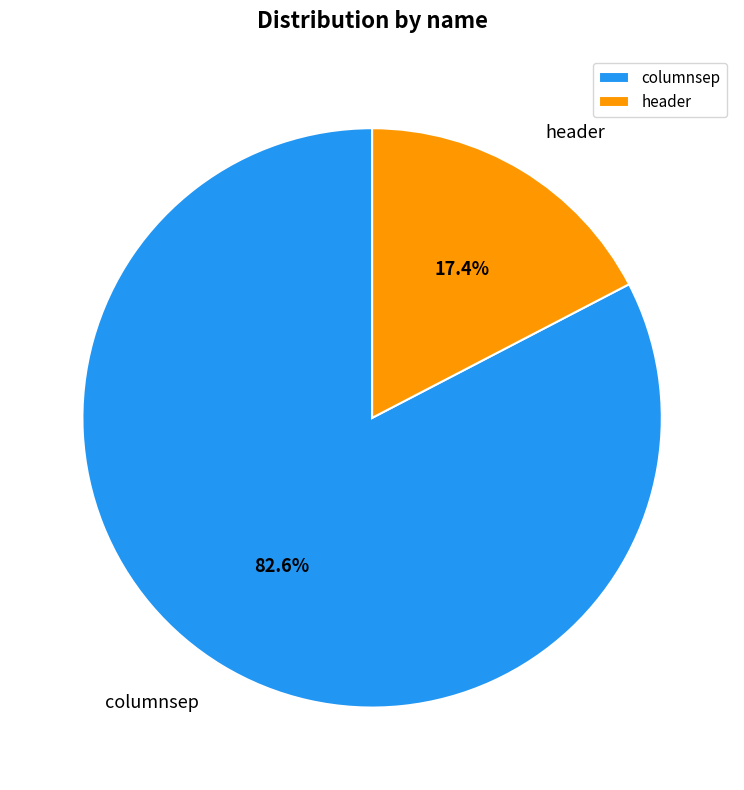

Is it true that header is 26% of the pie?

False